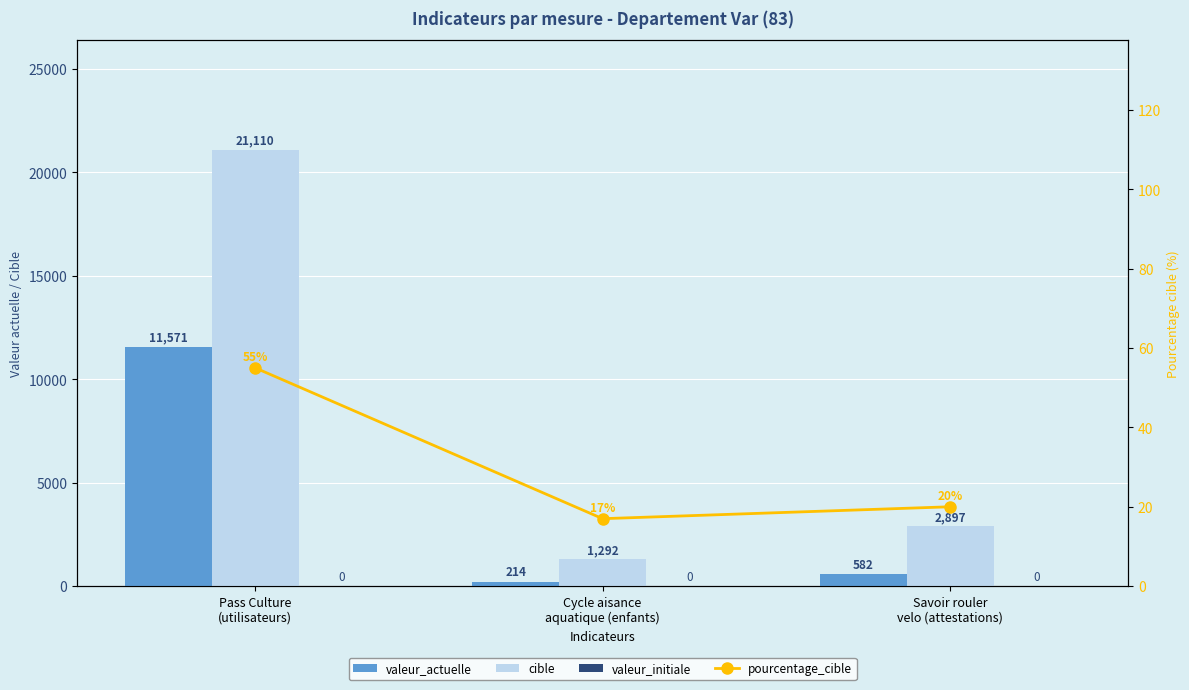

What is the total value across all series at Savoir rouler
velo (attestations)?

3499